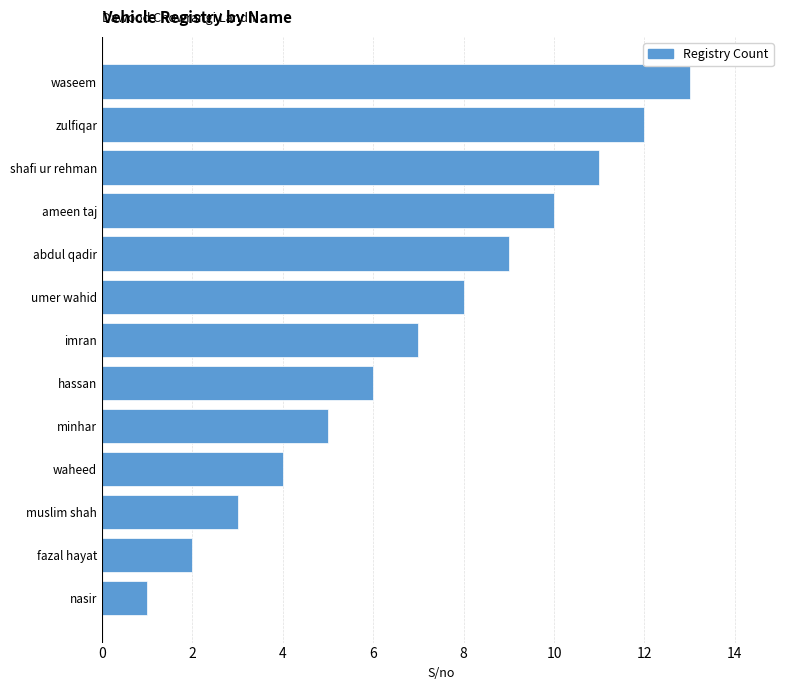

What is the ratio of the value at waheed to the value at zulfiqar?

0.3